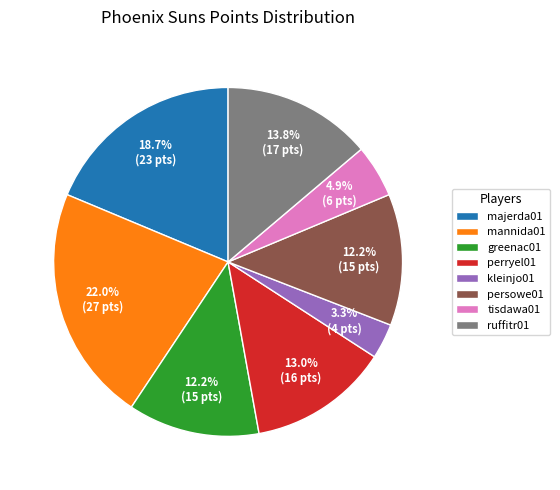

Which category has the smallest portion of the pie?

kleinjo01